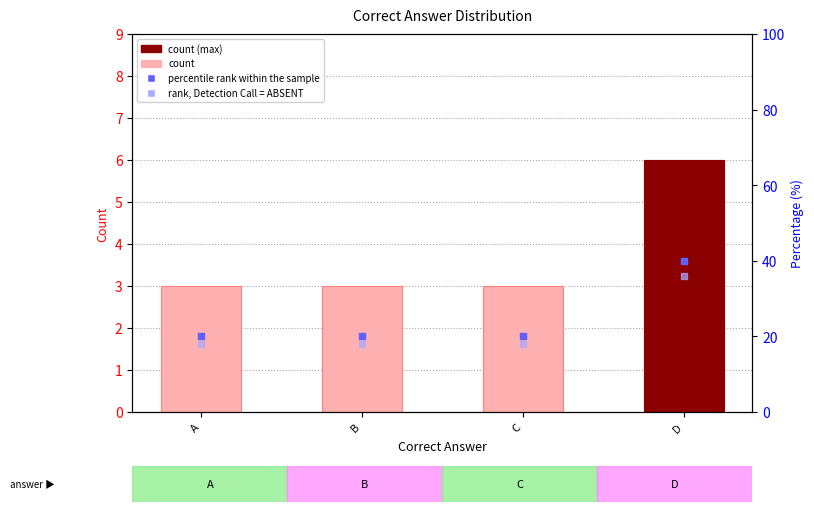

Which series contains the lowest Y value?

count